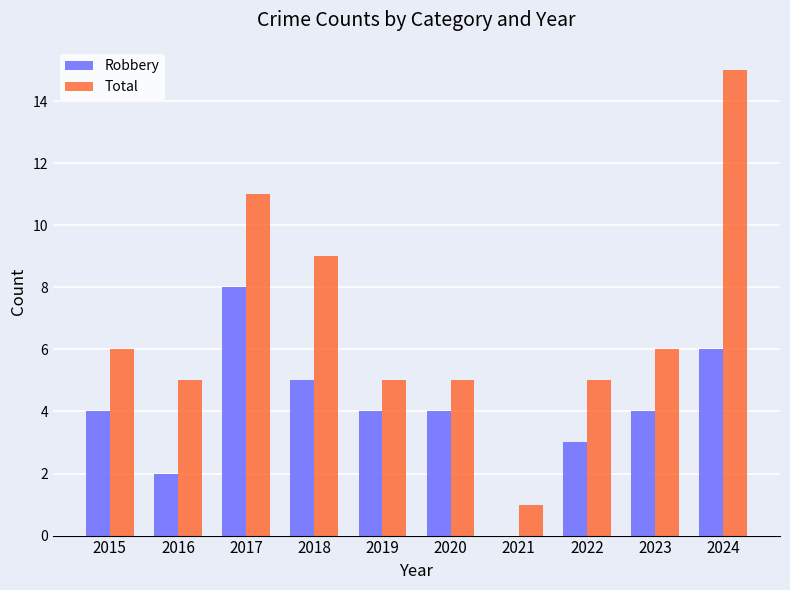

The Total series shows 5 at 2019. True or false?

True